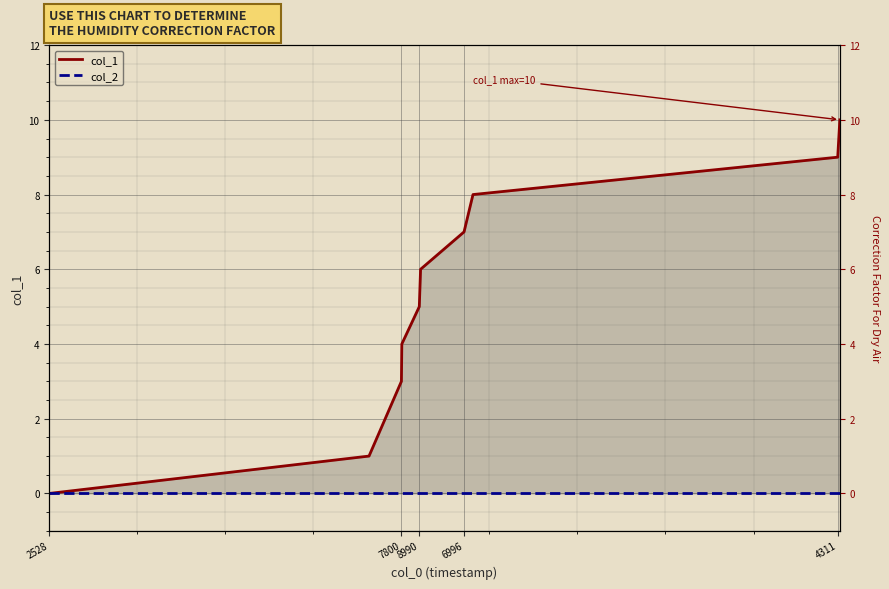

How many lines are shown in the chart?

2